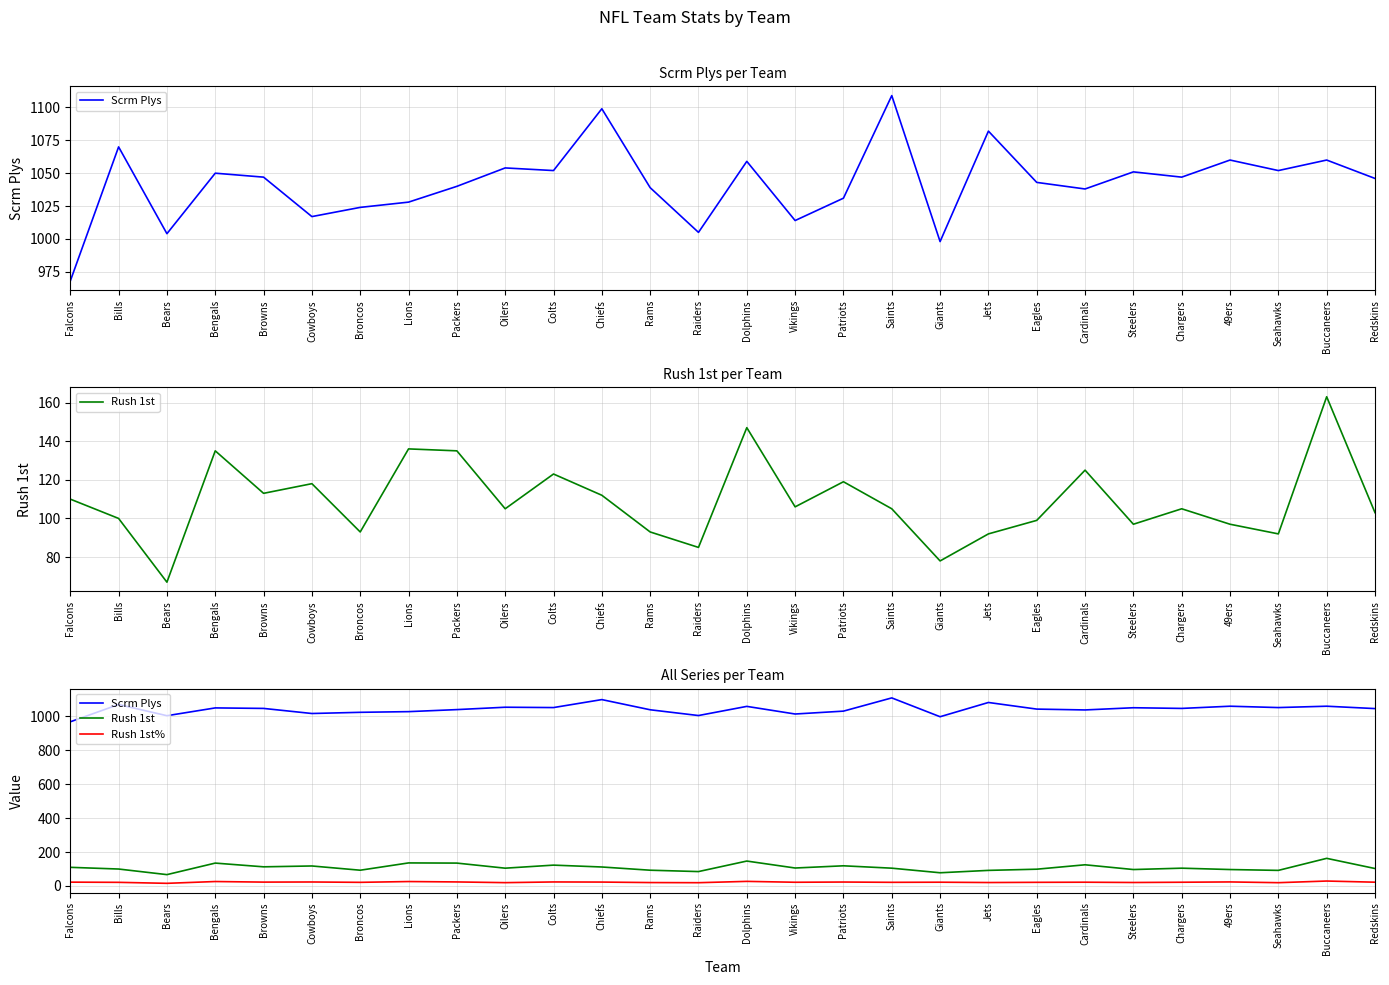

At how many categories does at least one series exceed 218?

28